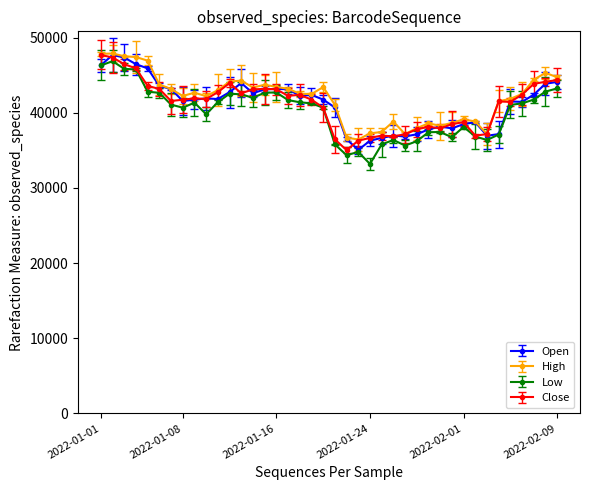

Which series has the largest total across all categories?

High